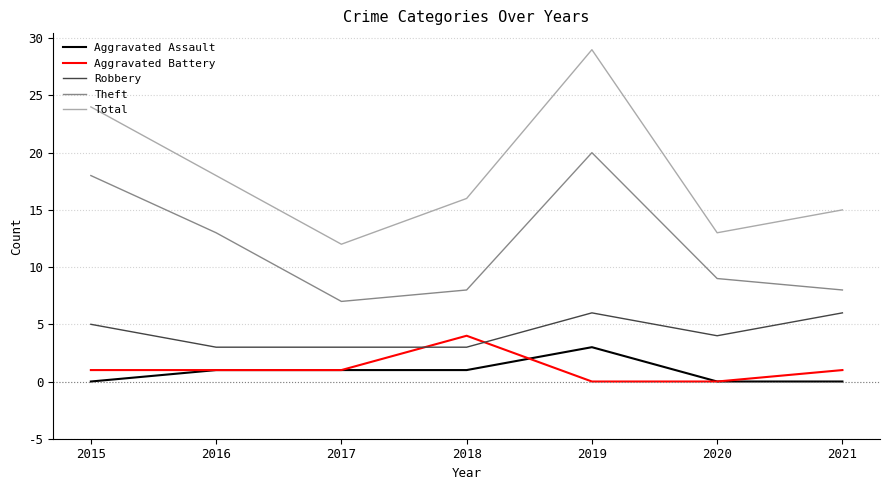

What is the difference between the Total values at 2016 and 2020?

5